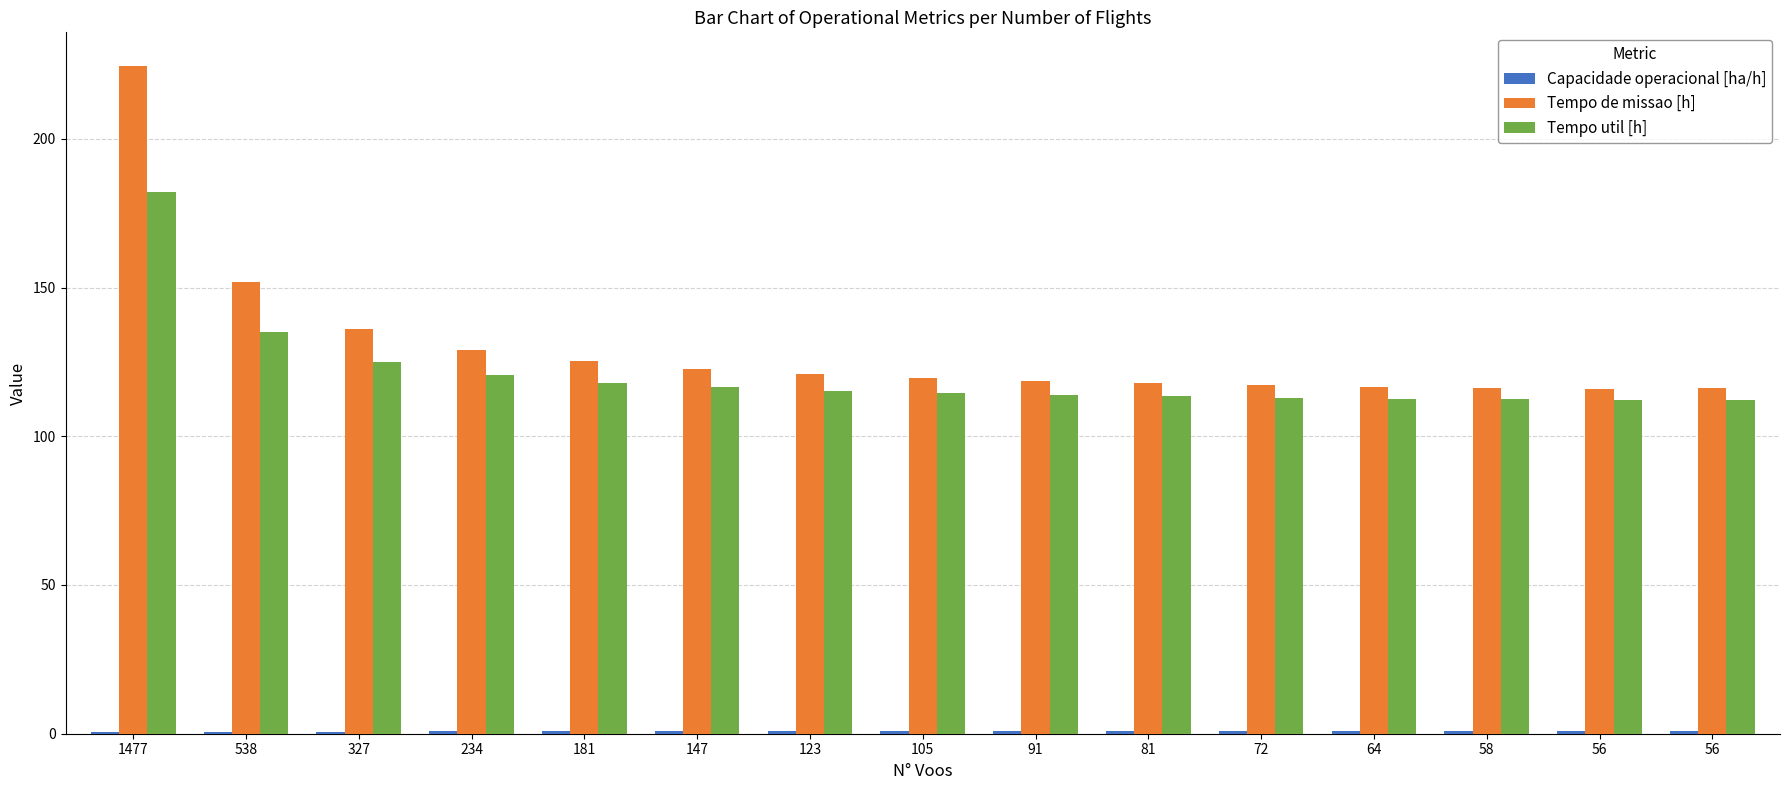

Count the number of categories in the chart.

15